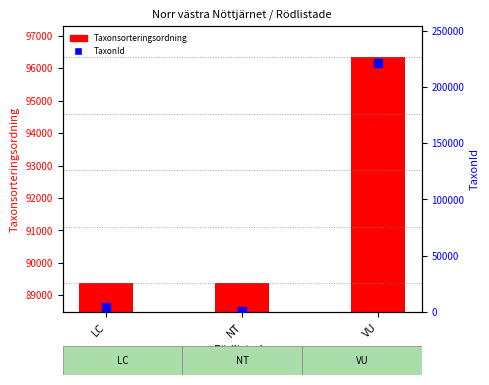

Which series reaches the minimum Y coordinate?

TaxonId